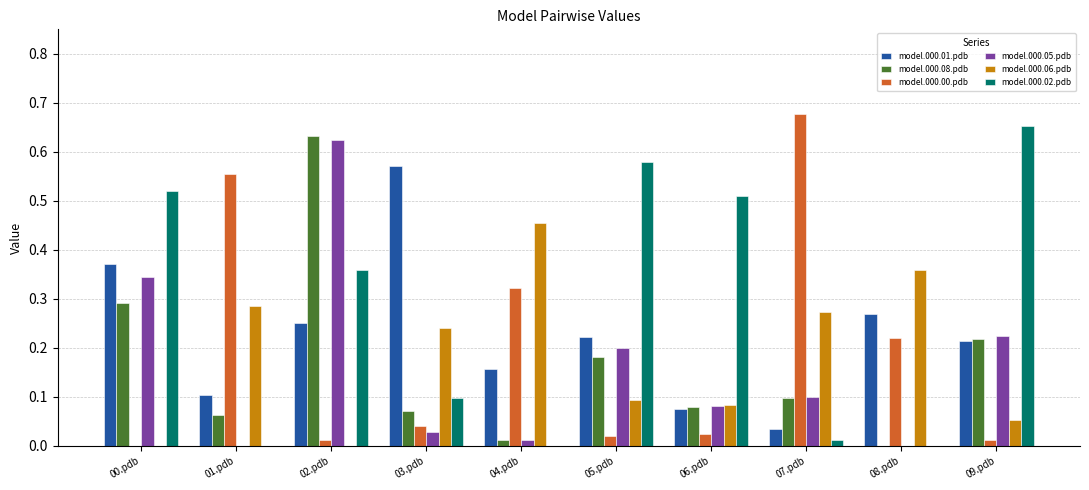

At which label is model.000.01.pdb closest to 0?

07.pdb